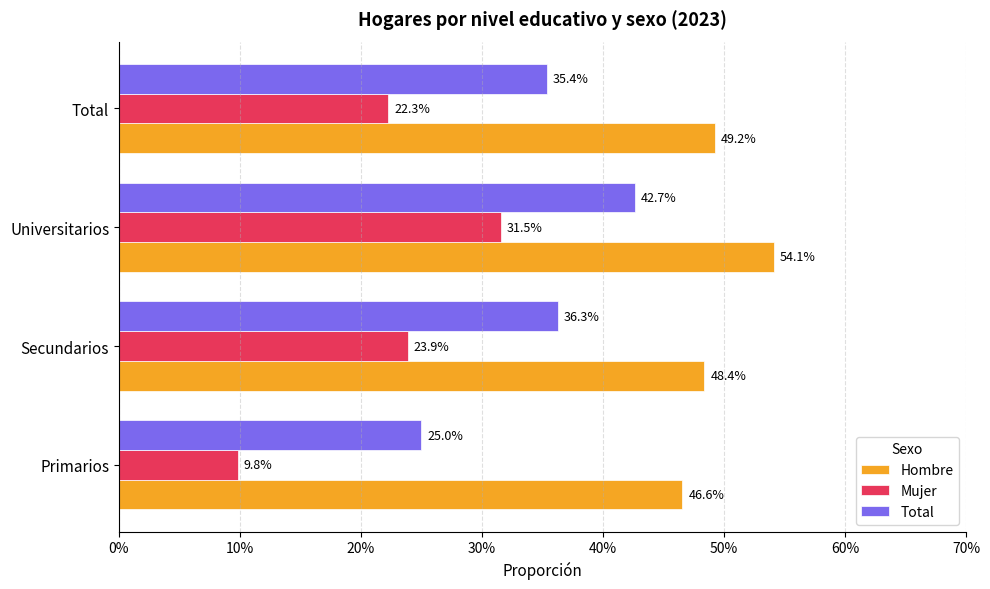

What is the value of the Hombre bar at the 1st from the left?

0.5